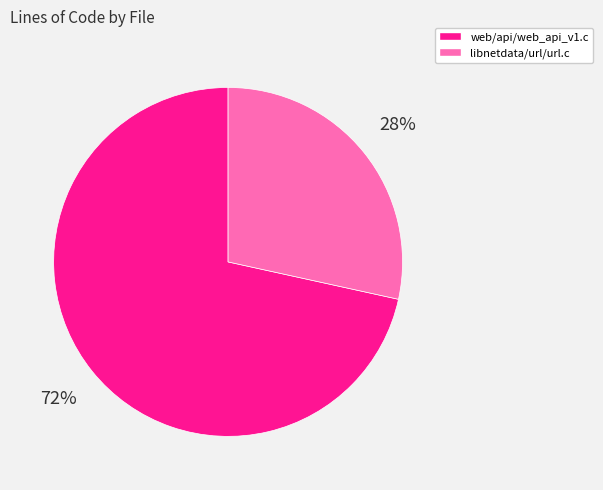

To the nearest percent, what portion does web/api/web_api_v1.c represent?

72%